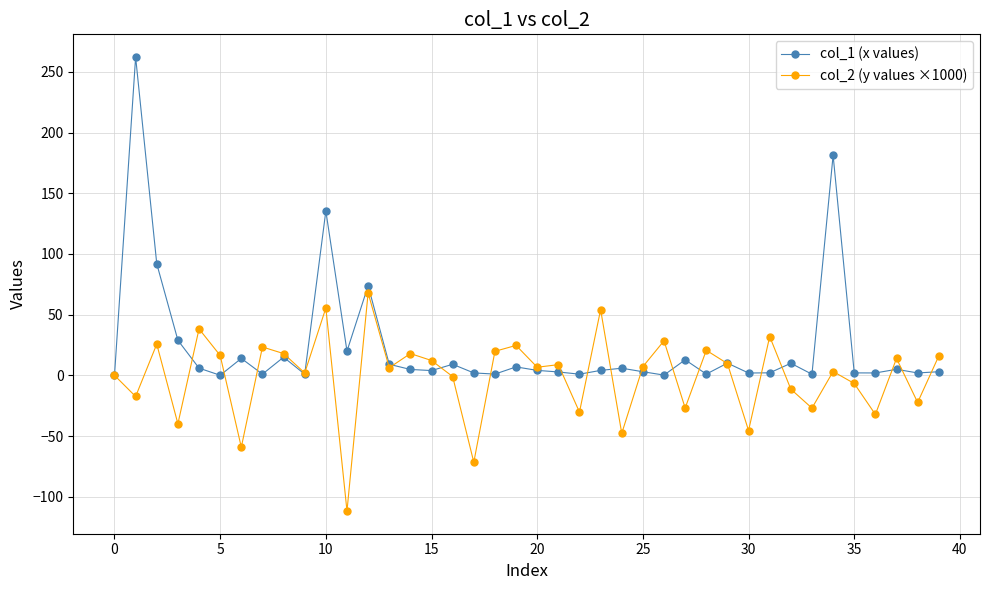

Which series has the largest range (max minus min)?

col_1 (x values)